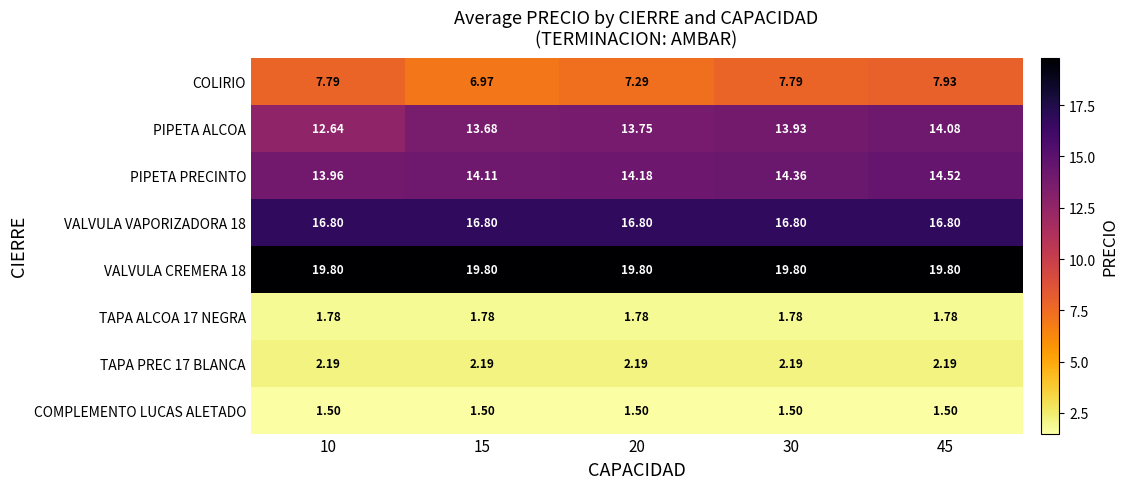

Which series has the widest spread of values?

PIPETA ALCOA